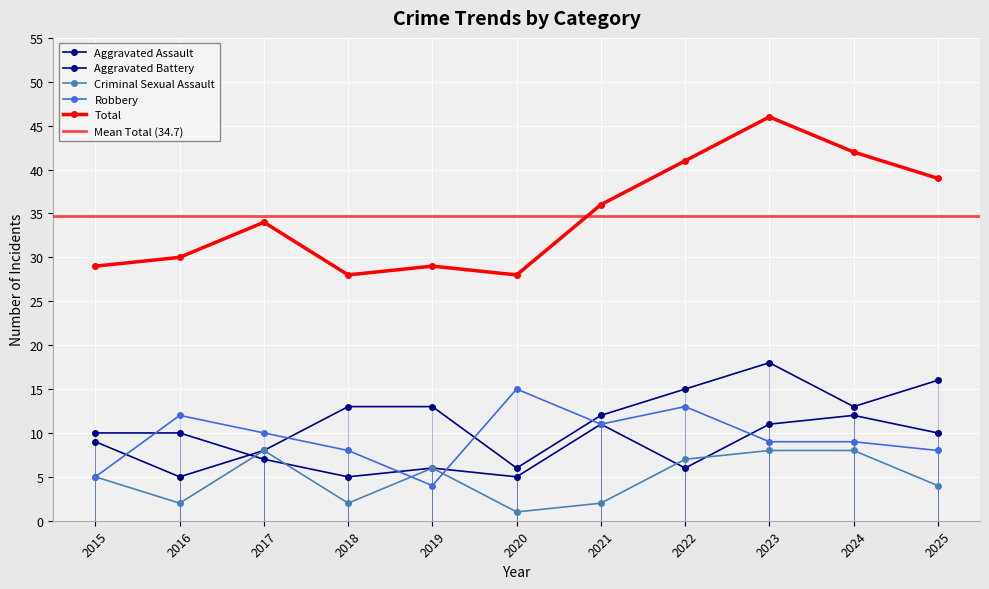

At which category is the sum across all series the highest?

2023